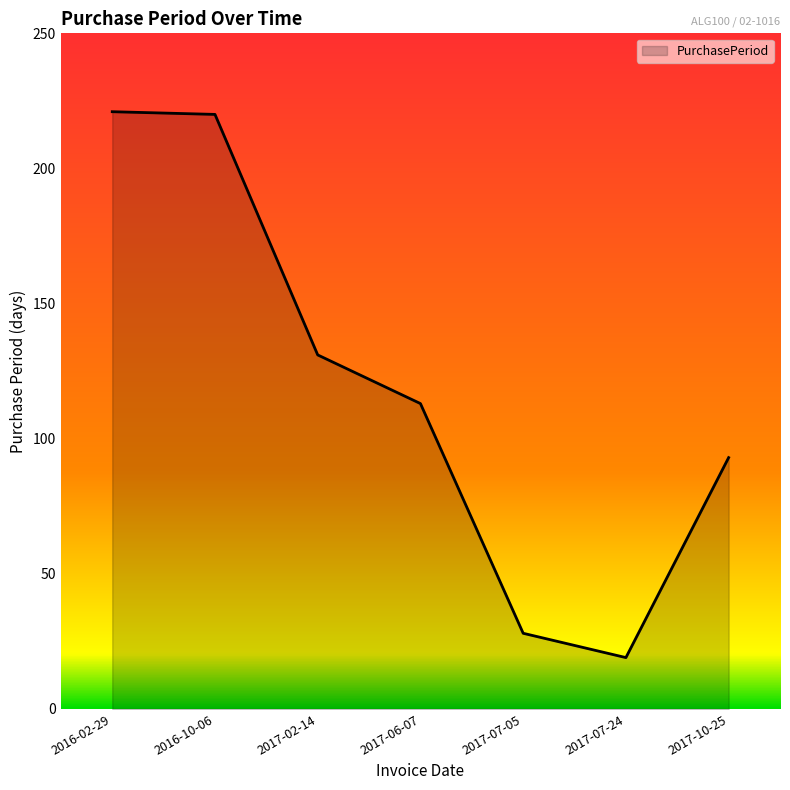

Which label corresponds to the smallest value in the chart?

2017-07-24